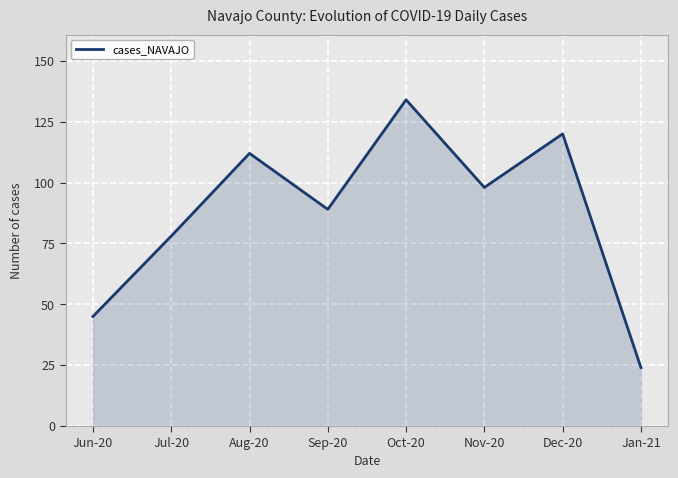

True or false: the data shows 134 at Oct-20.

True